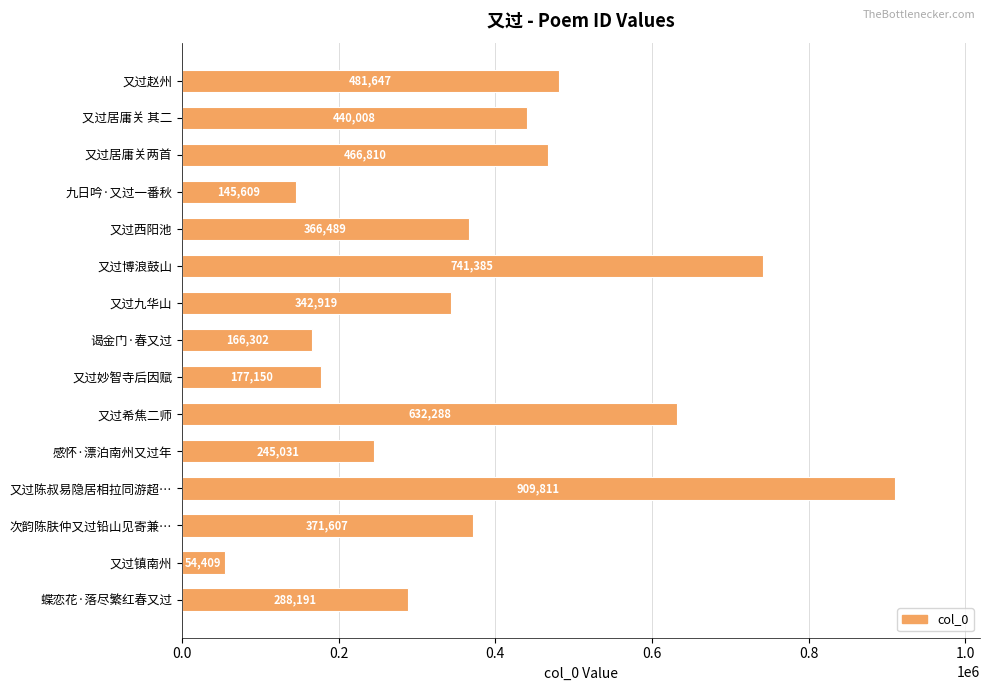

List the labels in order of value, largest first.

又过陈叔易隐居相拉同游超…, 又过博浪鼓山, 又过希焦二师, 又过赵州, 又过居庸关两首, 又过居庸关 其二, 次韵陈肤仲又过铅山见寄兼…, 又过西阳池, 又过九华山, 蝶恋花·落尽繁红春又过, 感怀·漂泊南州又过年, 又过妙智寺后因赋, 谒金门·春又过, 九日吟·又过一番秋, 又过镇南州